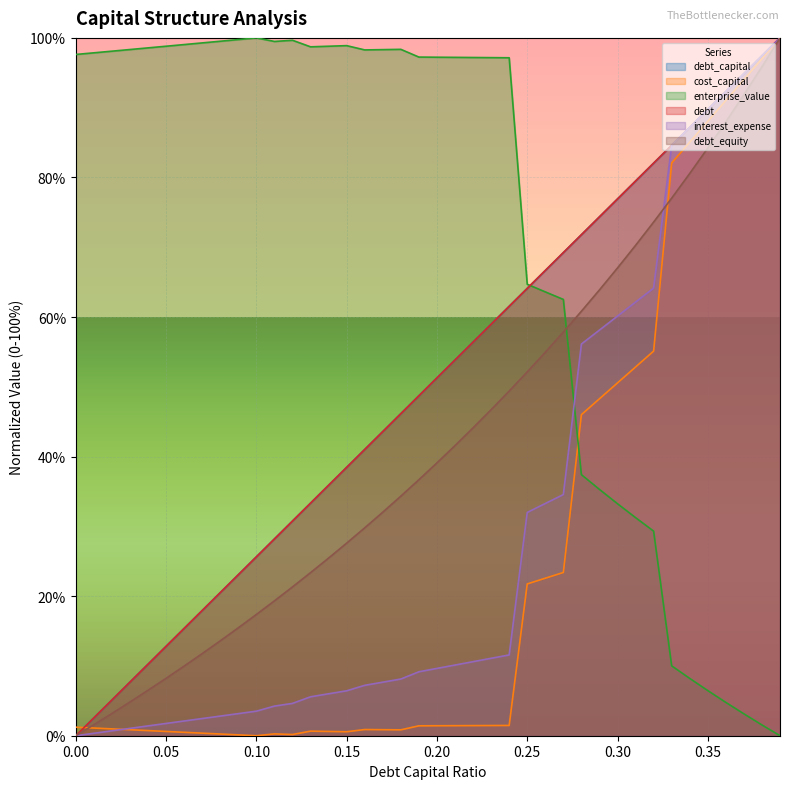

What is the label of the 7th point from the left?

0.06